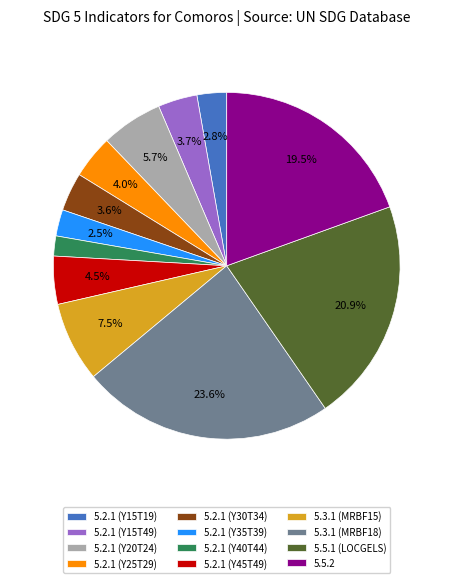

Count the number of slices in the pie.

12